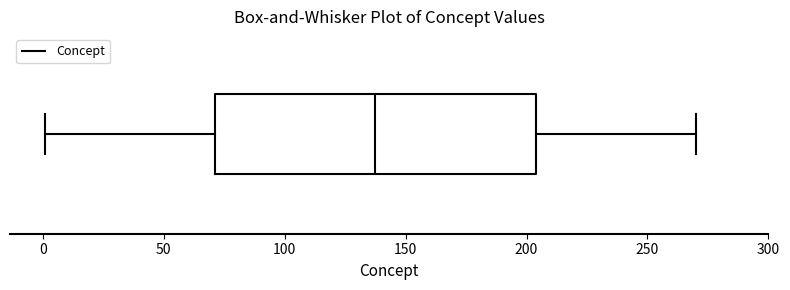

Transcribe this box plot: give where the median line is, the range the box spans, and where the two whiskers end, as read against the x-axis. The values are not printed on the chart, so give them approximately, as read against the axis.

median 140, box 70 to 205, whiskers 0 to 270